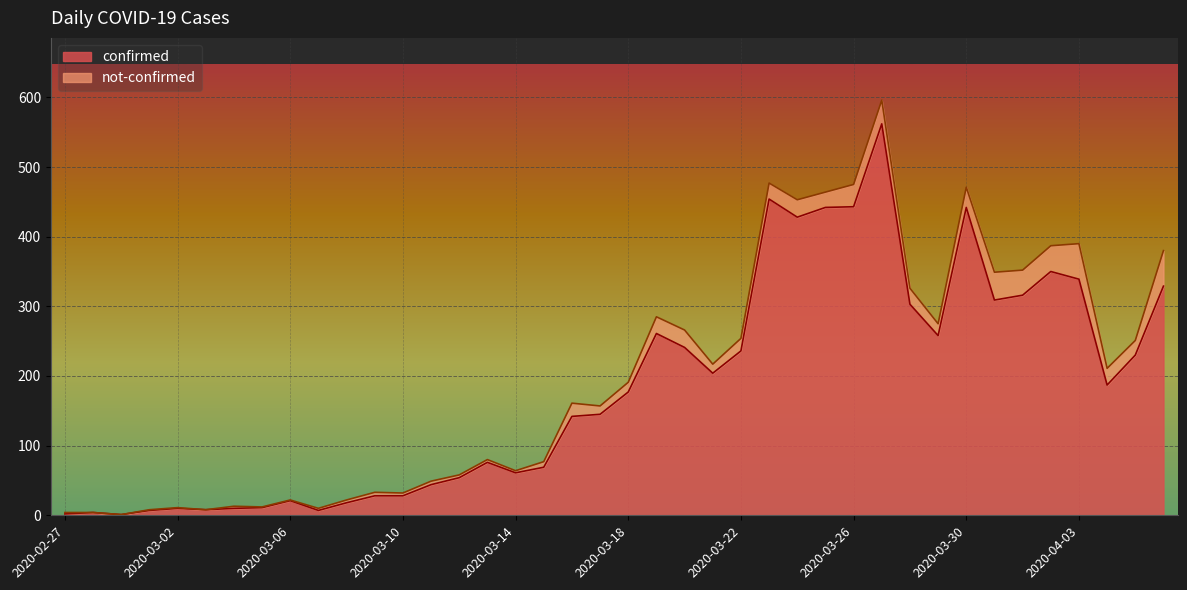

Is it true that the value at 2020-03-03 is 14?

False